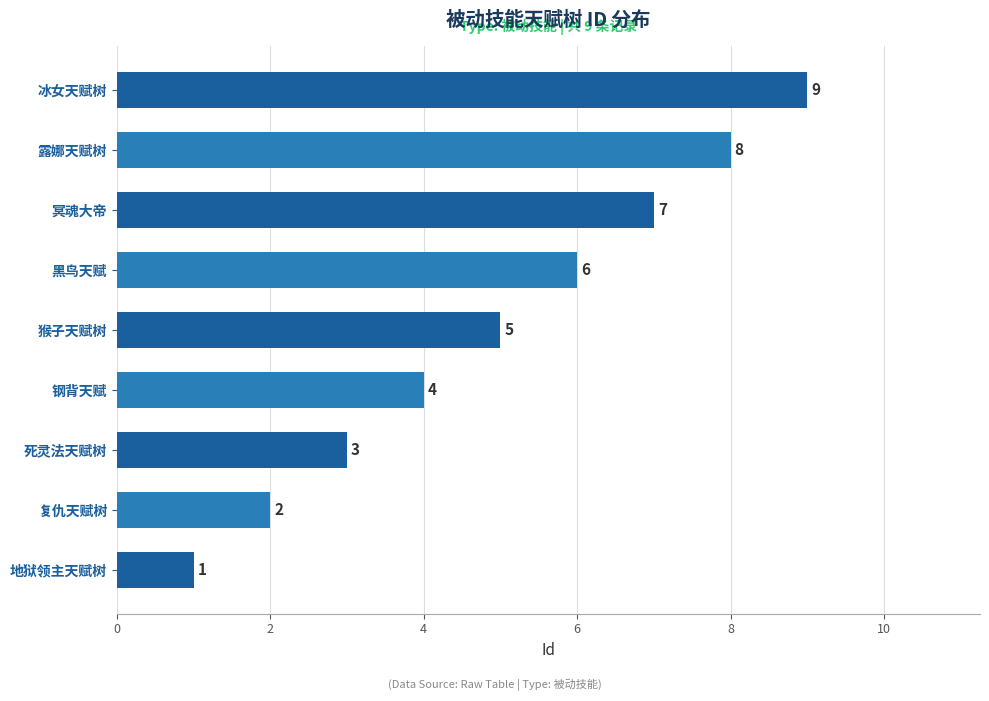

Rank the categories by value from highest to lowest.

冰女天赋树, 露娜天赋树, 冥魂大帝, 黑鸟天赋, 猴子天赋树, 钢背天赋, 死灵法天赋树, 复仇天赋树, 地狱领主天赋树